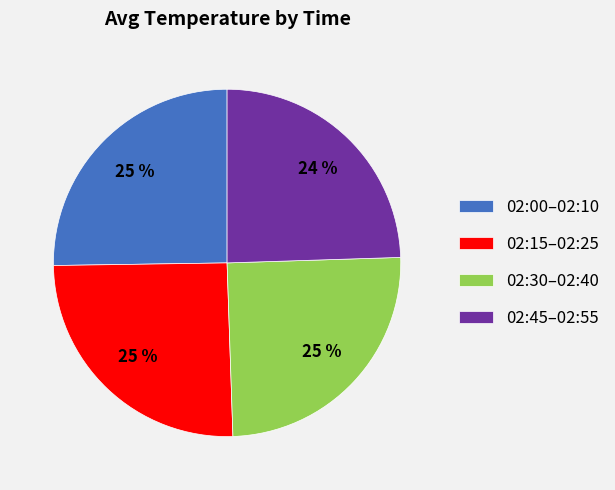

How many segments does this pie chart have?

4